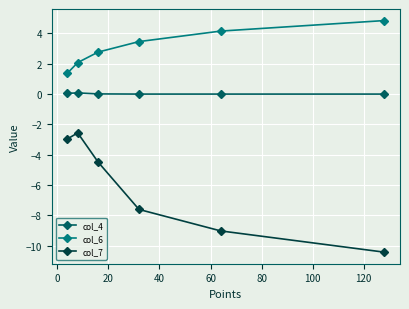

At how many categories does at least one series exceed -3?

6